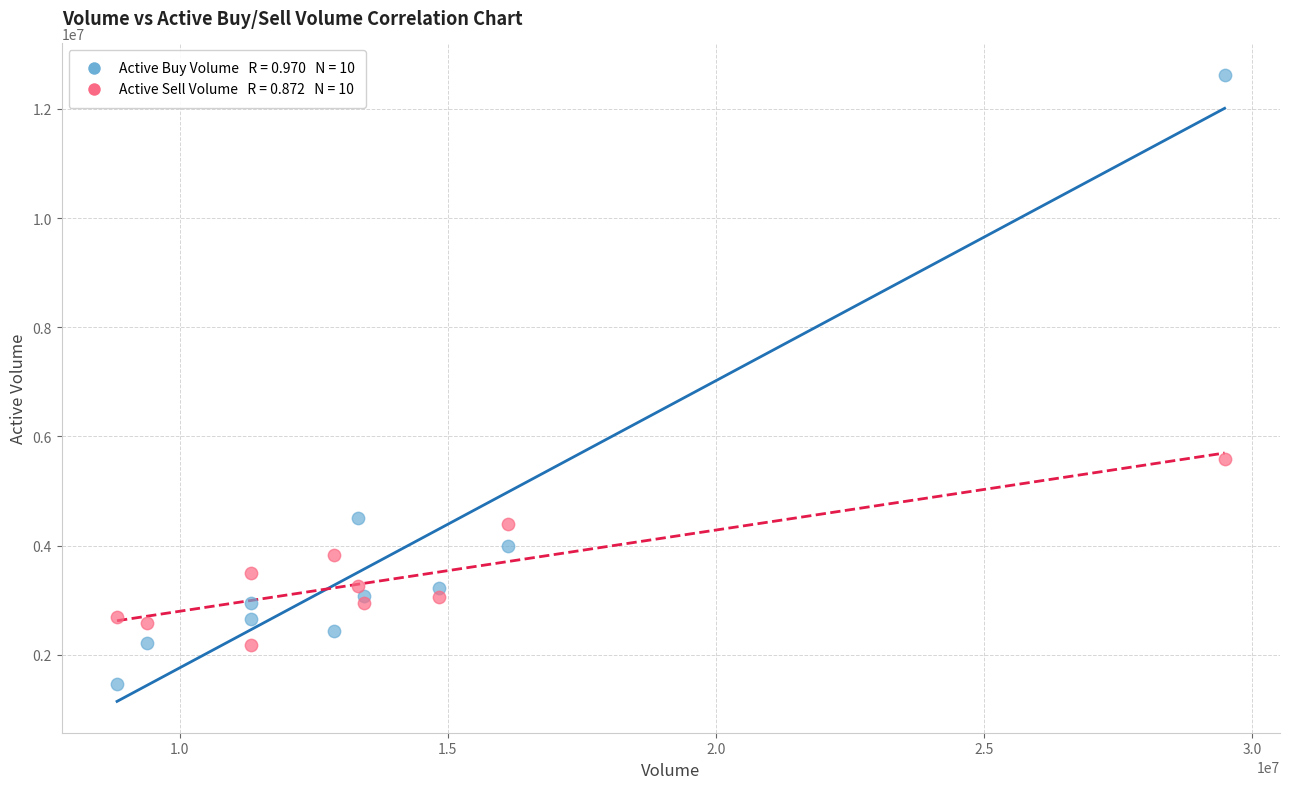

Across all series, what Y value is closest to 7041603?

5592321